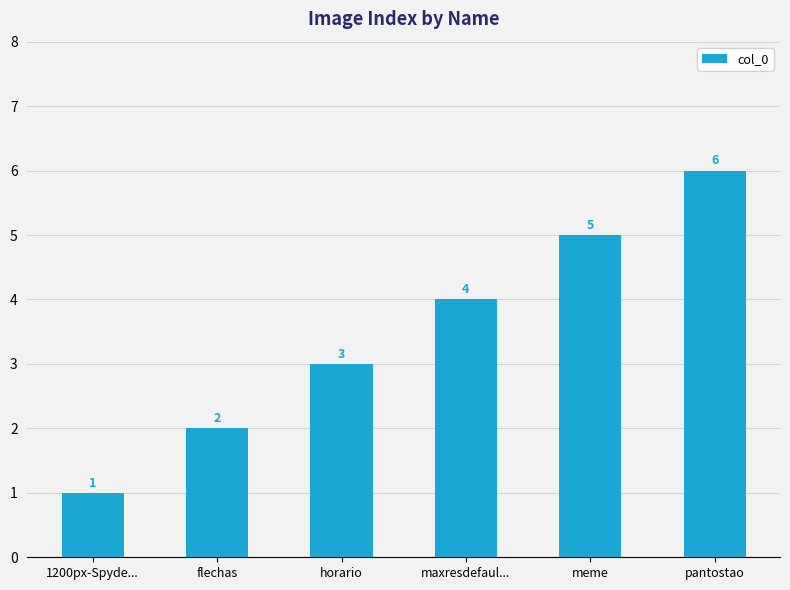

Between maxresdefaul... and flechas, which is larger?

maxresdefaul...